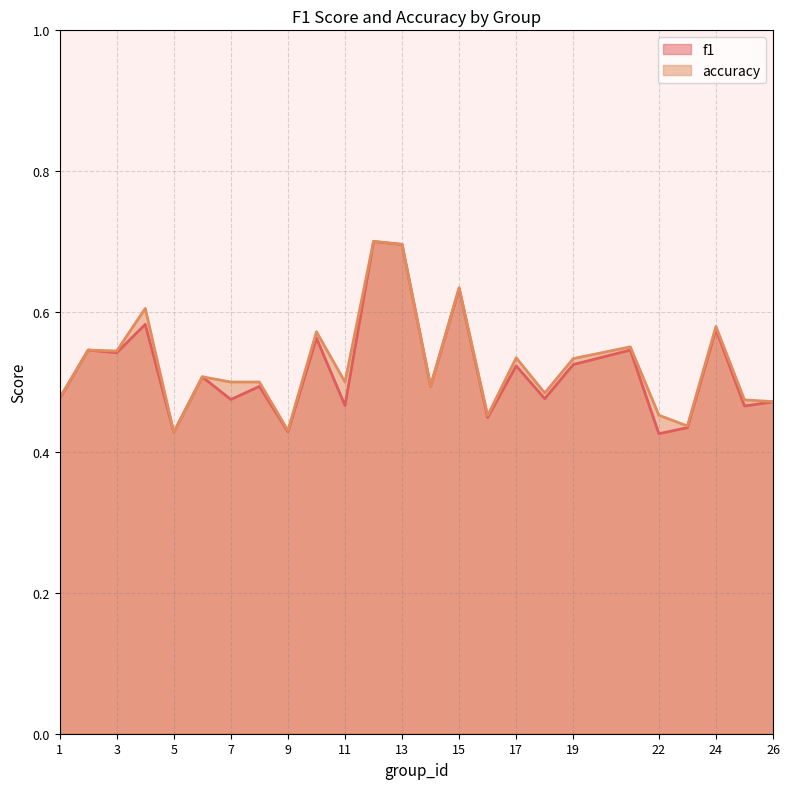

Reading left to right, extract all data points from this chart.

f1: 0.5	0.5	0.5	0.6	0.4	0.5	0.5	0.5	0.4	0.6	0.5	0.7	0.7	0.5	0.6	0.4	0.5	0.5	0.5	0.5	0.4	0.4	0.6	0.5	0.5
accuracy: 0.5	0.5	0.5	0.6	0.4	0.5	0.5	0.5	0.4	0.6	0.5	0.7	0.7	0.5	0.6	0.5	0.5	0.5	0.5	0.6	0.5	0.4	0.6	0.5	0.5